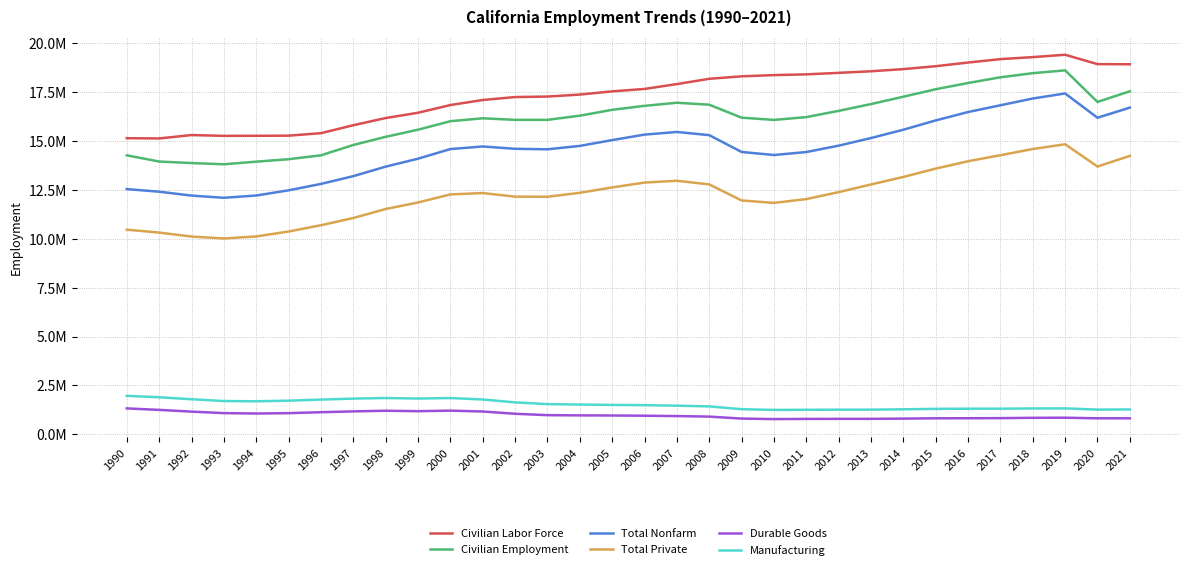

True or false: Durable Goods has a value of 1368079 at 2012.

False